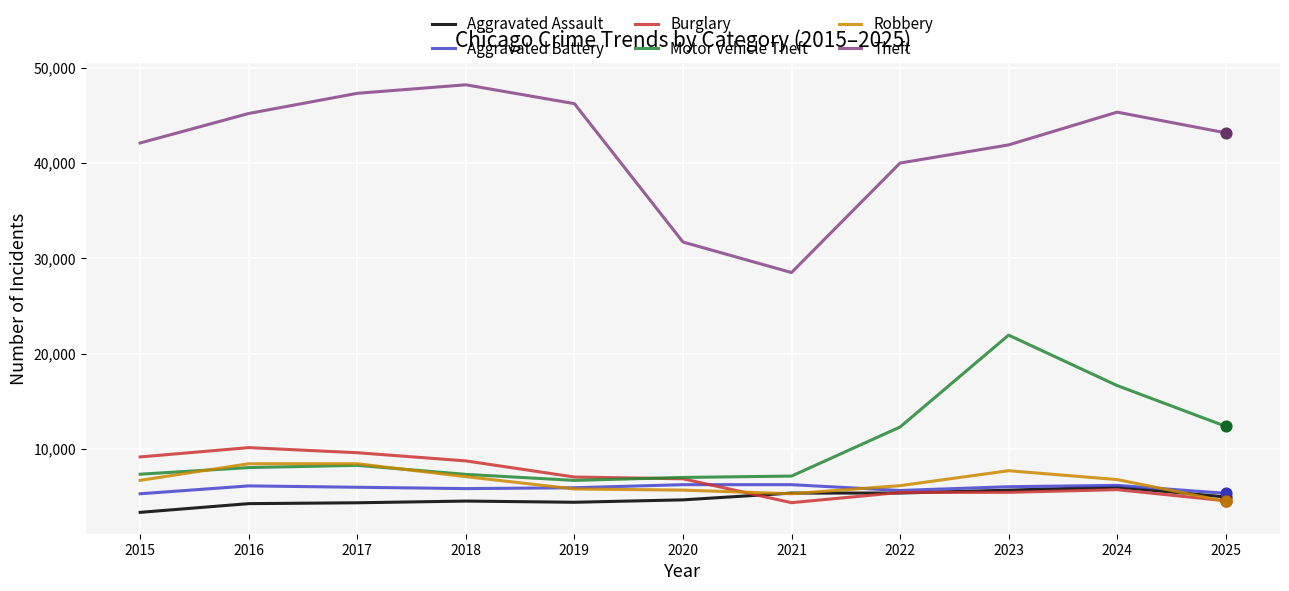

What are all the series names shown in the legend?

Aggravated Assault, Aggravated Battery, Burglary, Motor Vehicle Theft, Robbery, Theft